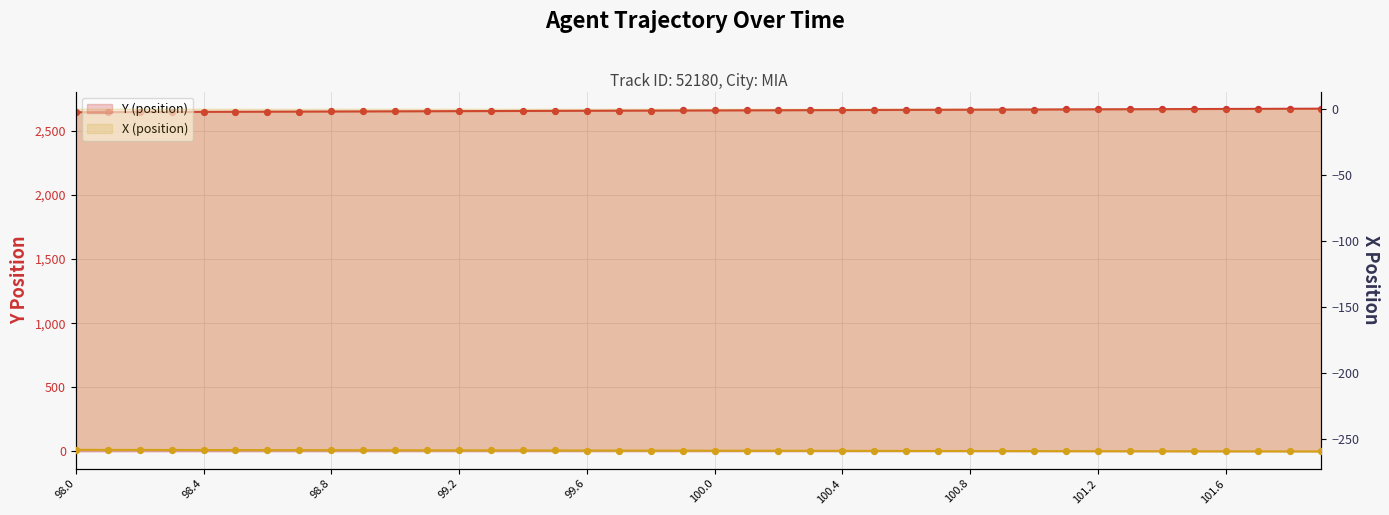

Which series contains the lowest Y value?

X (position)